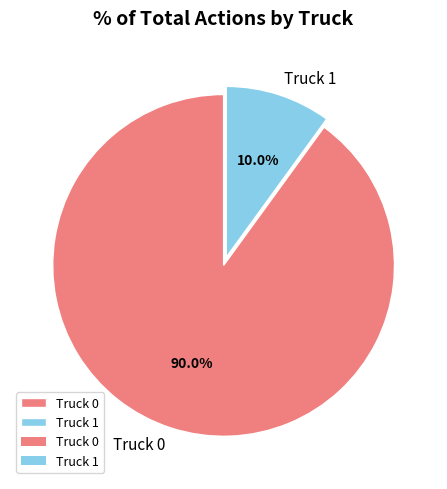

Rank the categories by value from highest to lowest.

Truck 0, Truck 1